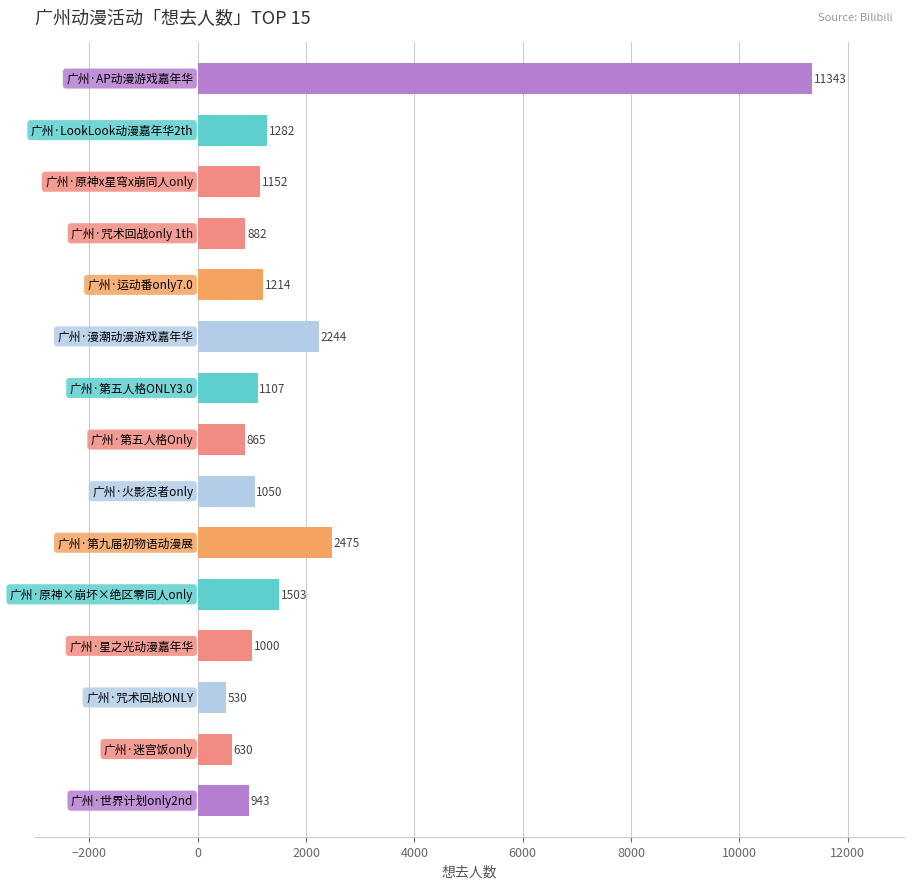

What is the value of the 7th bar from the top?

1107